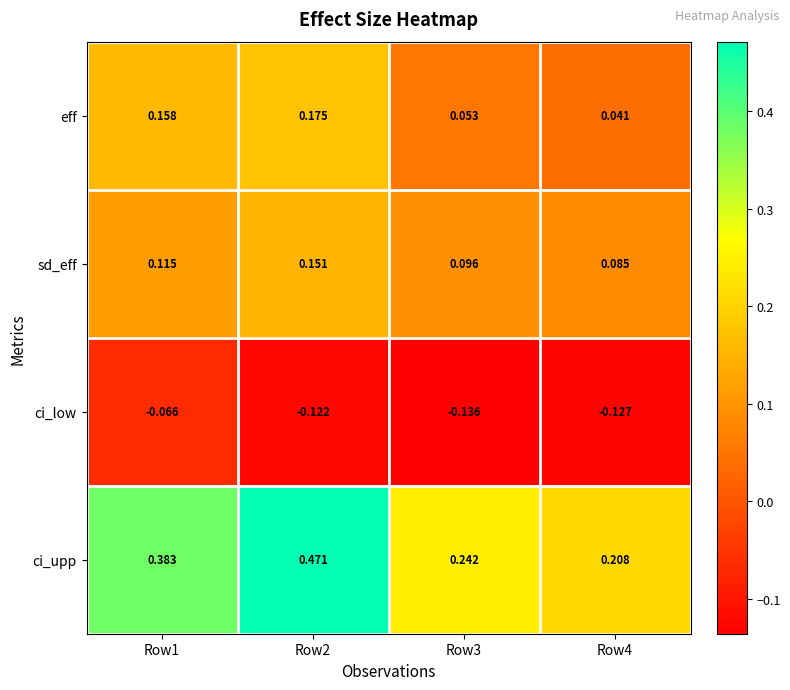

Which series has the largest total across all categories?

ci_upp